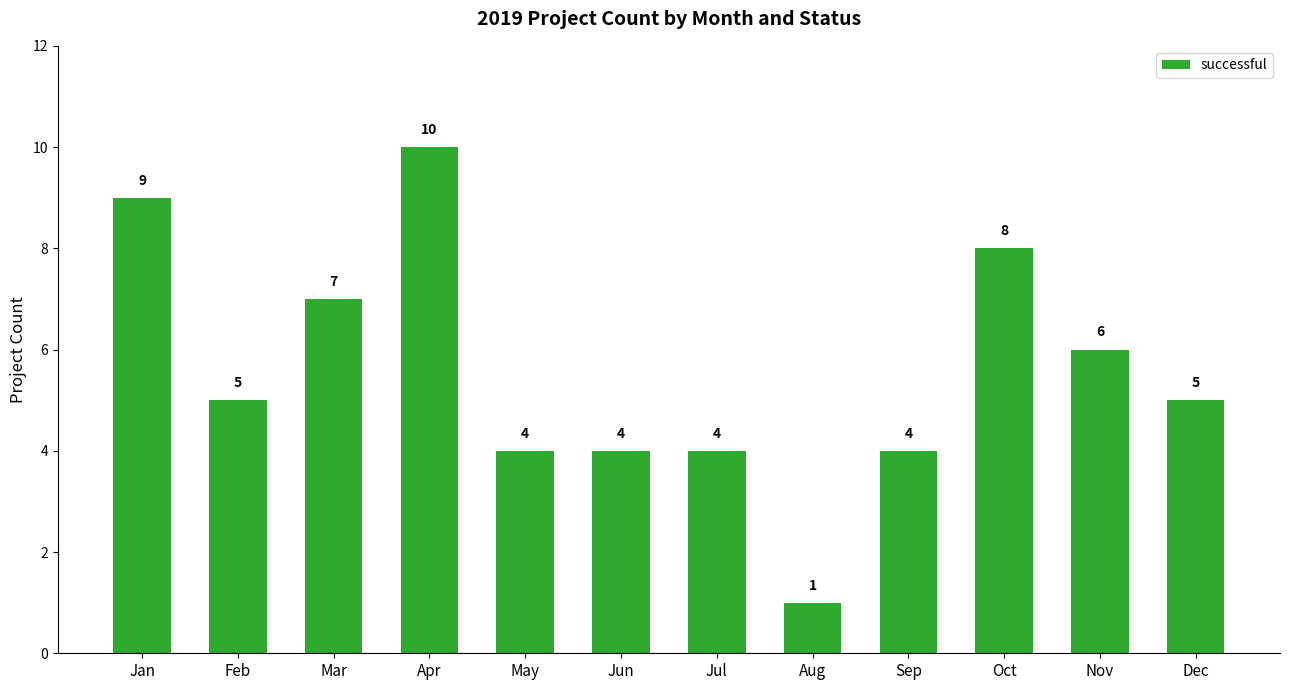

What is the average value?

6